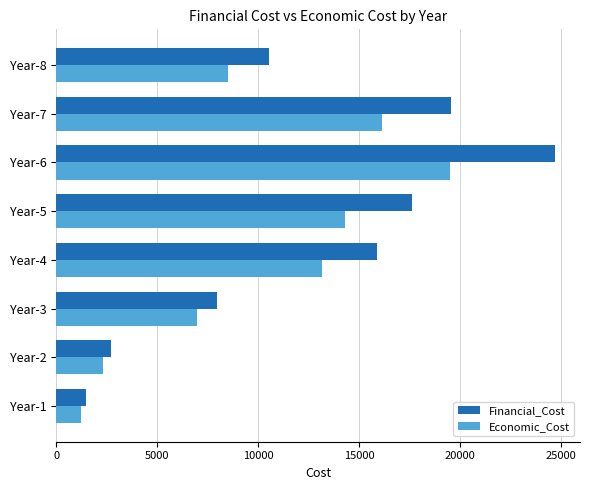

Rank the categories by Financial_Cost value from highest to lowest.

Year-6, Year-7, Year-5, Year-4, Year-8, Year-3, Year-2, Year-1